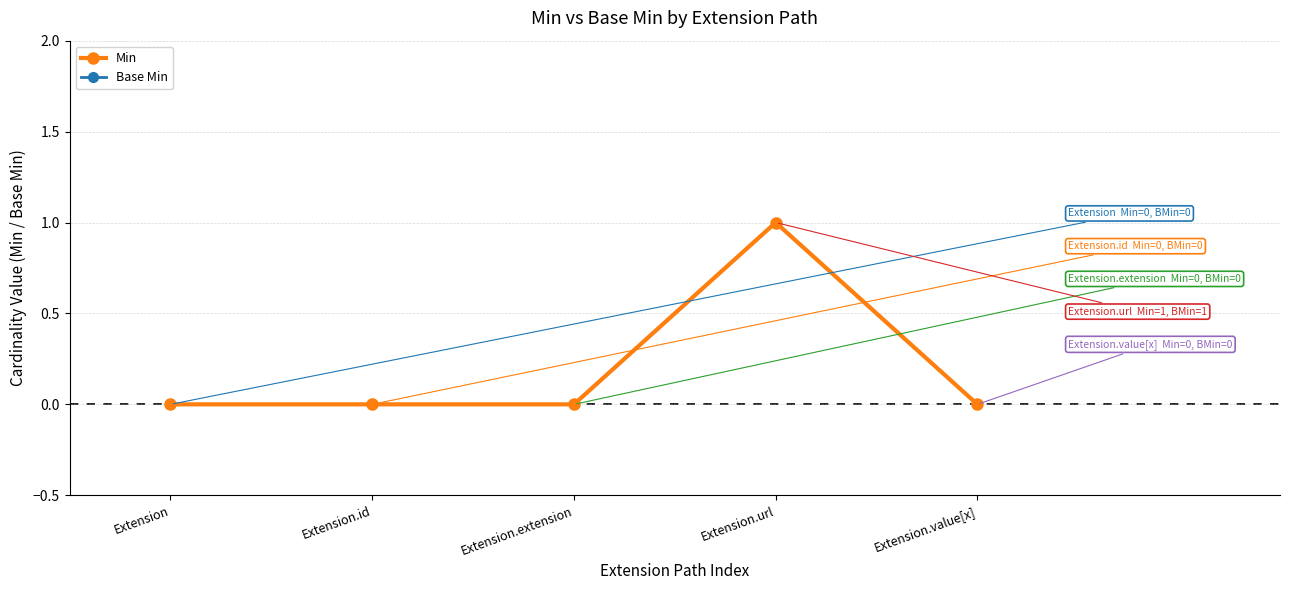

Is this an area chart (filled region under the line)?

No